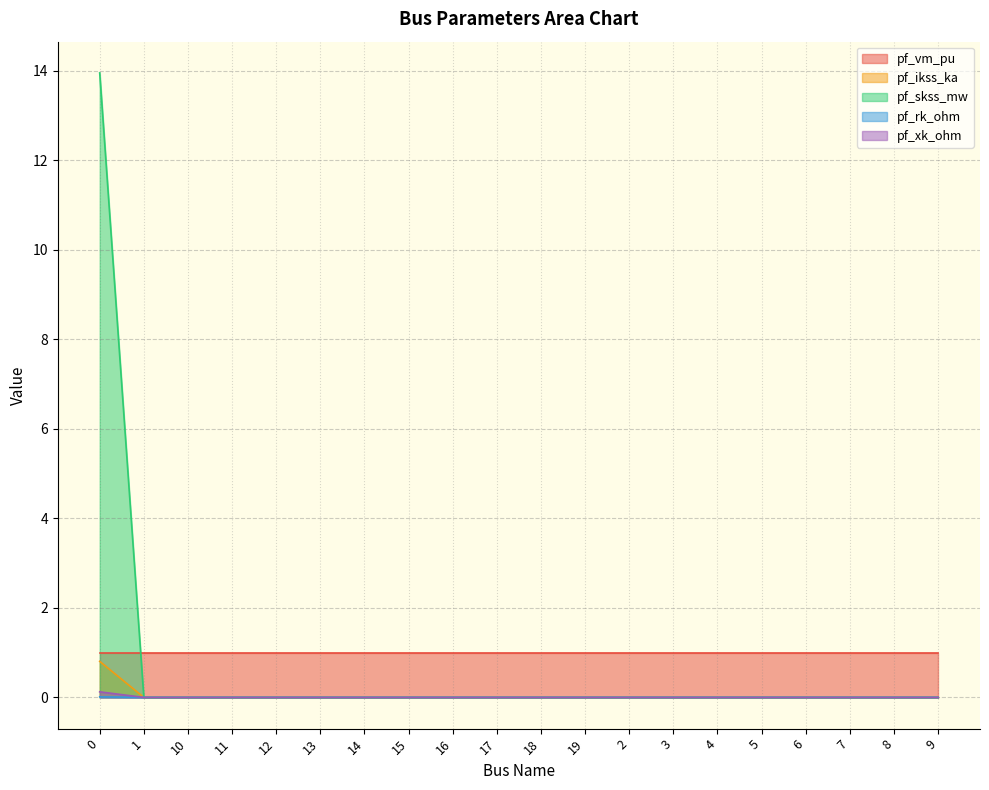

True or false: pf_rk_ohm and pf_vm_pu cross at least once.

False